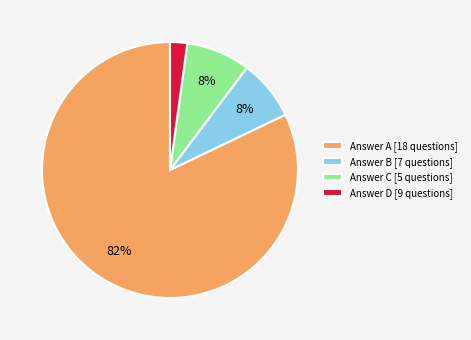

To the nearest percent, what portion does Answer B [7 questions] represent?

8%